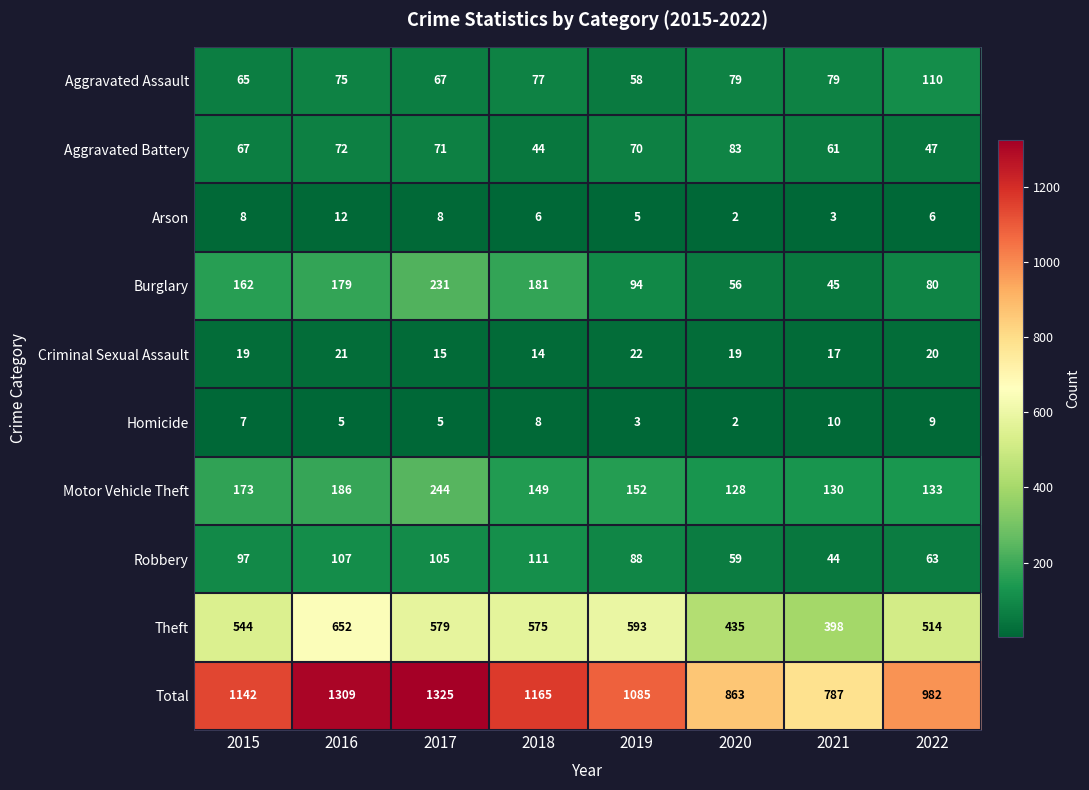

At which category is the sum across all series the highest?

2017